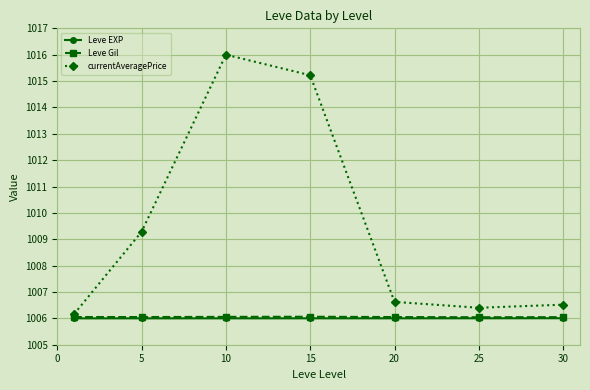

What is the minimum value shown in the chart?

1006.0